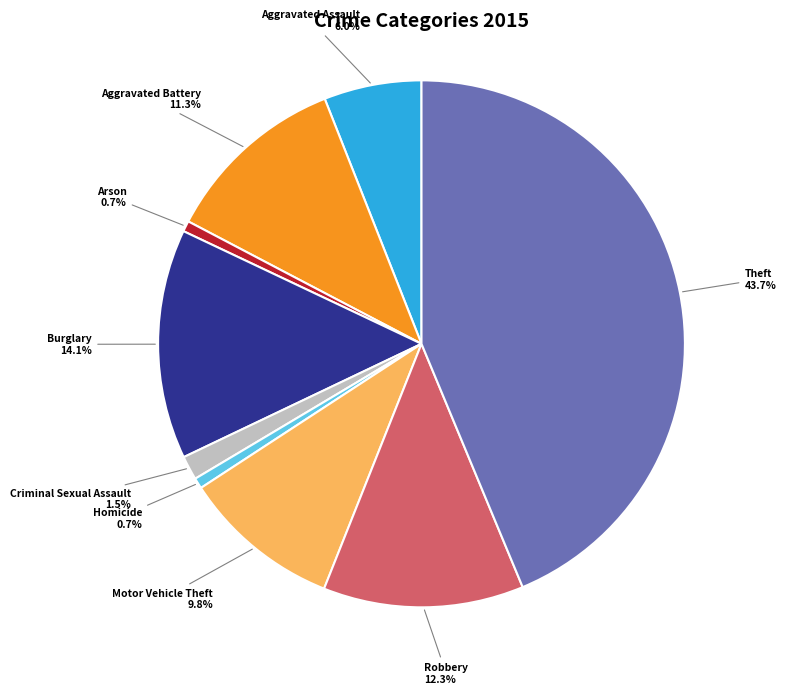

Does any single category account for the majority?

No